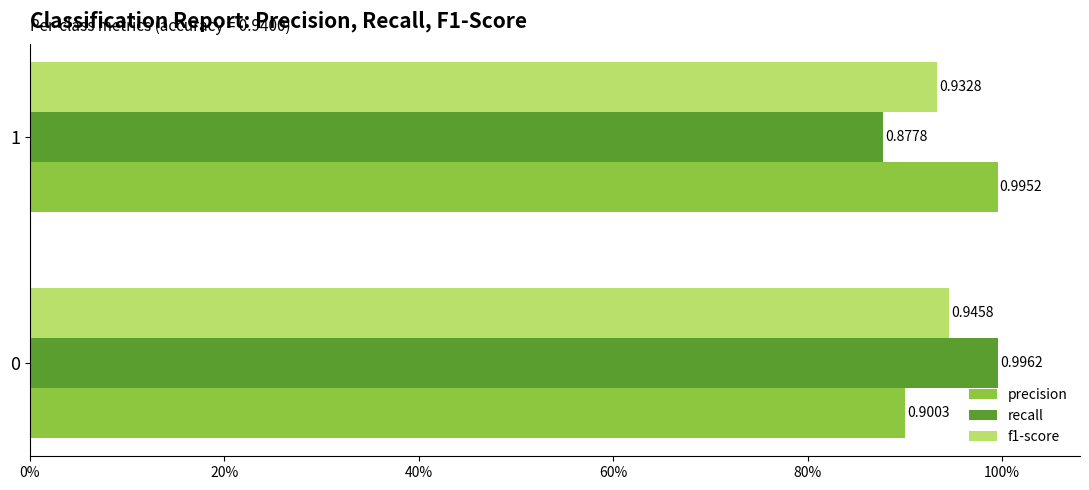

Rank the series by their maximum value, from highest to lowest.

recall, precision, f1-score